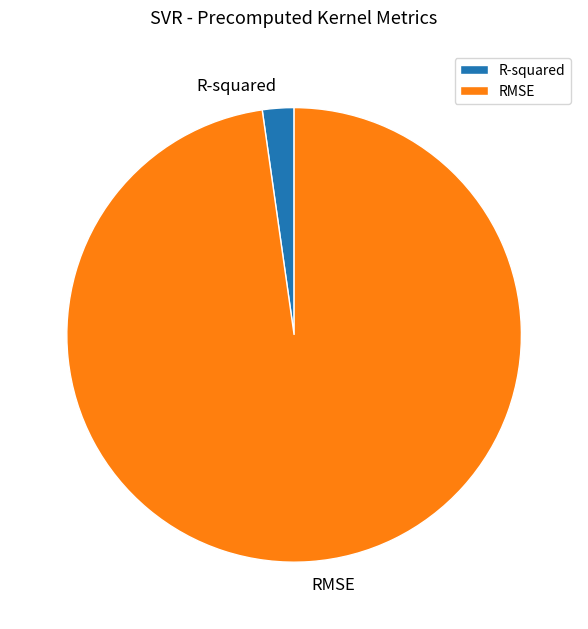

What is the majority slice?

RMSE